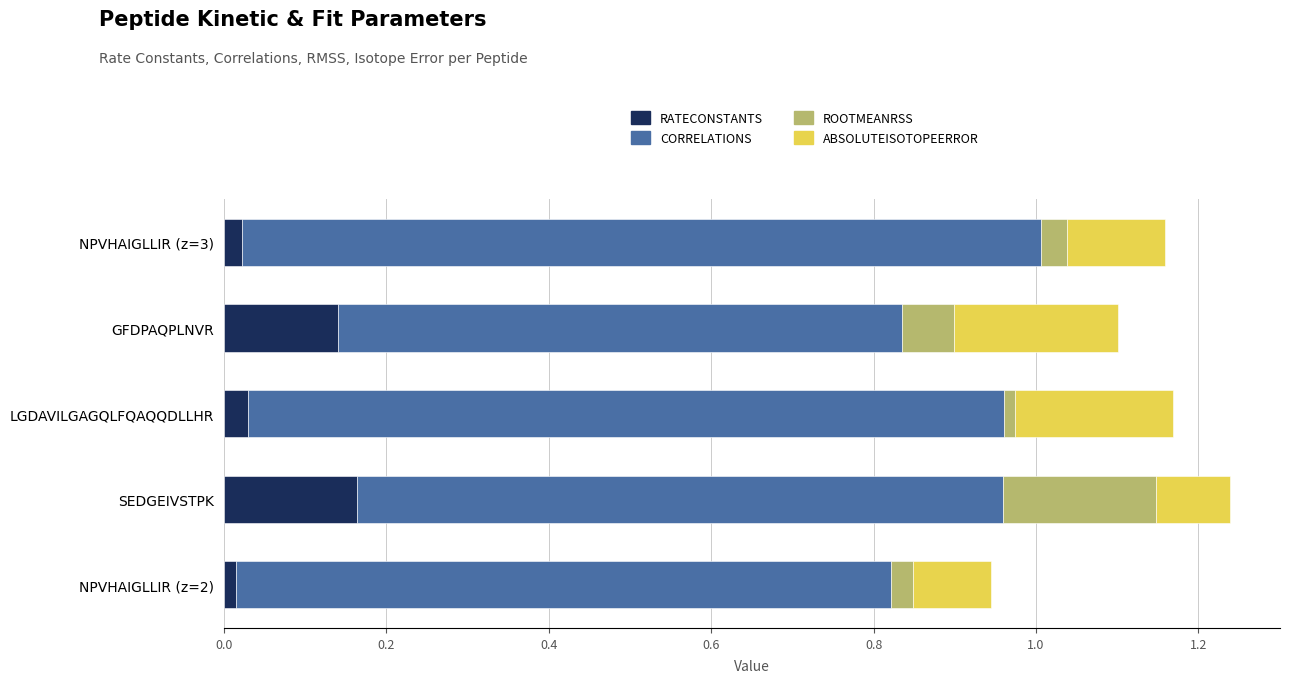

What is the total value across all series at SEDGEIVSTPK?

1.2